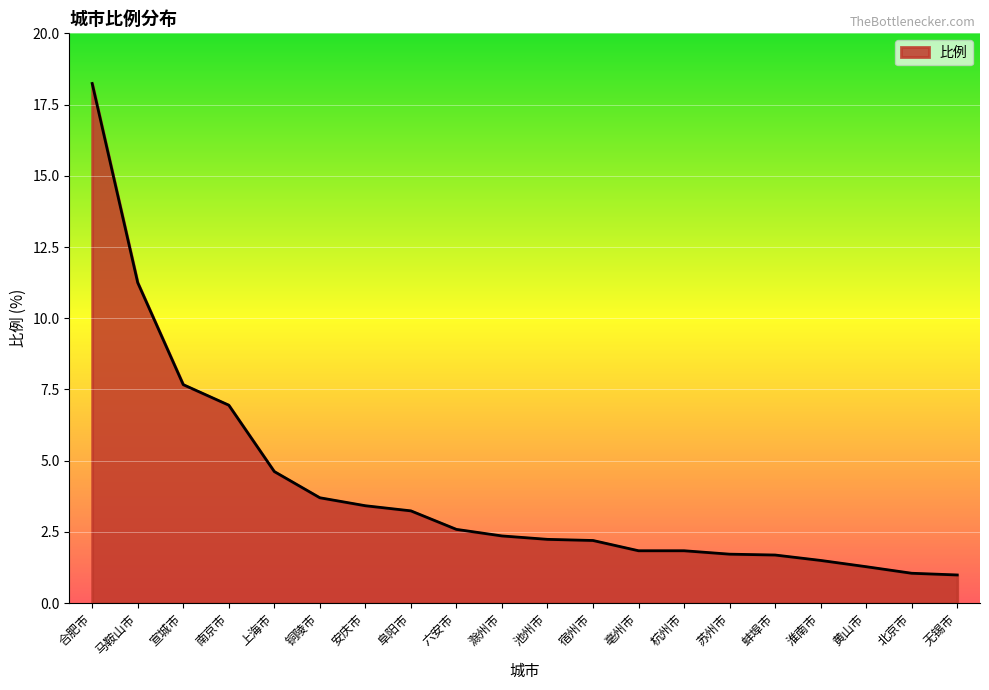

What is the change in value from 合肥市 to 淮南市?

-16.7